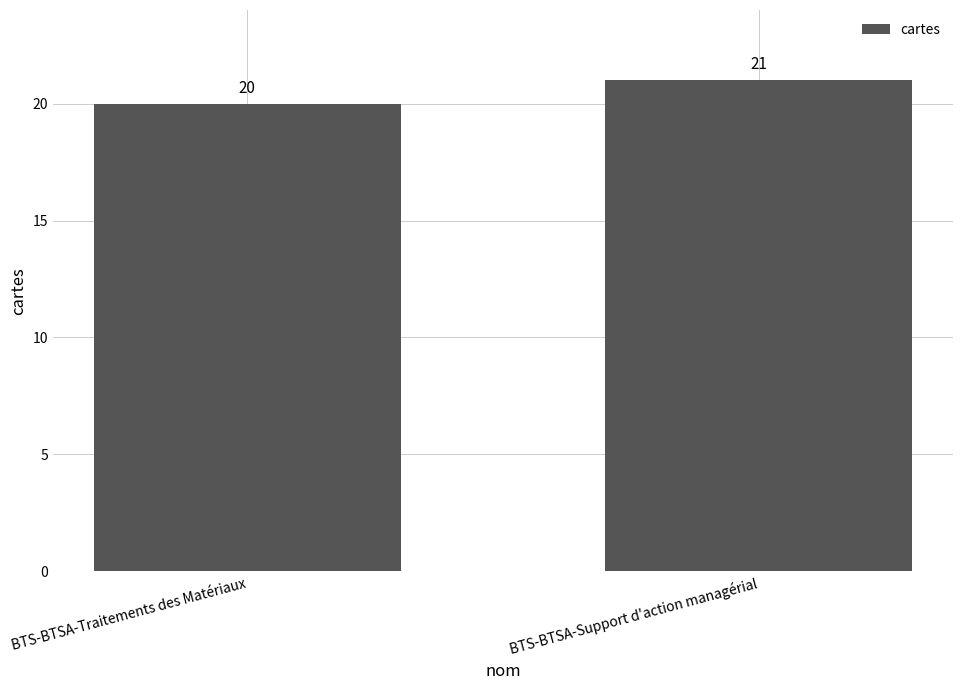

What is the sum of all values?

41